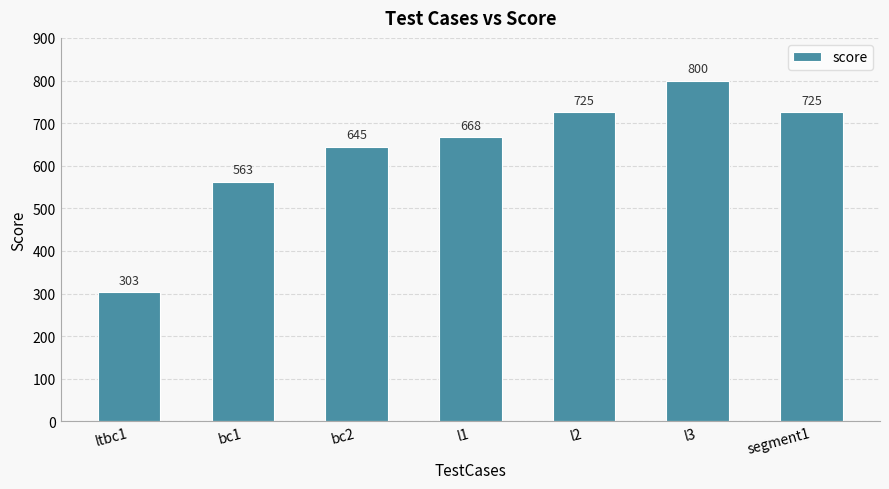

Where is the data nearest to the value 551?

bc1